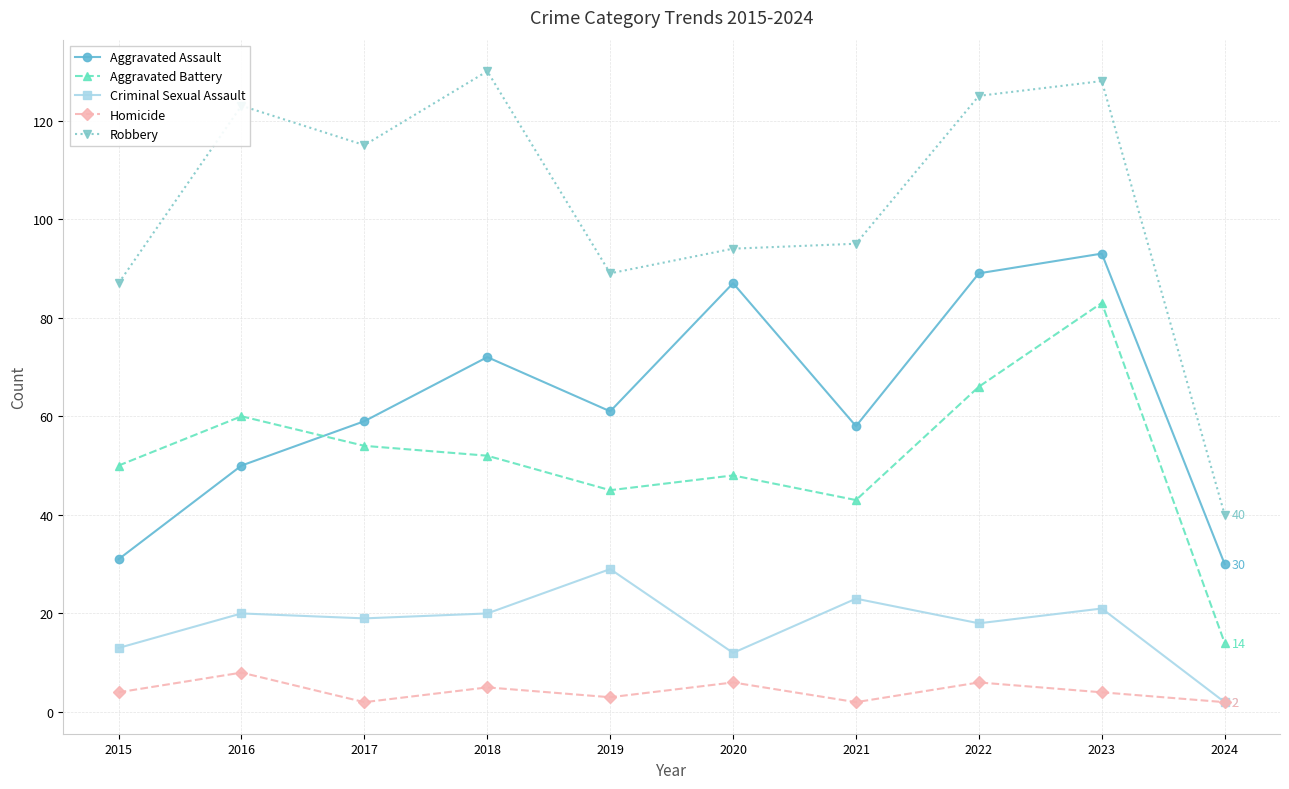

What is the difference between the Criminal Sexual Assault values at 2020 and 2021?

11